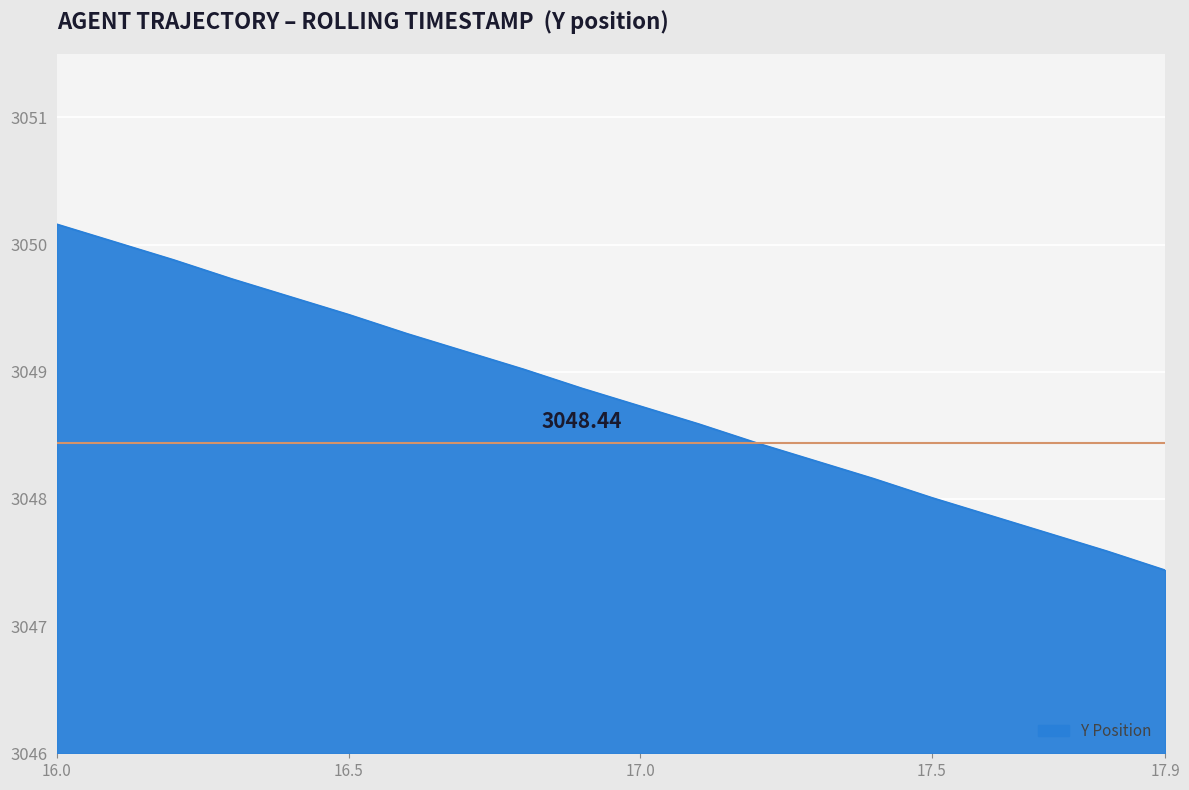

Does the chart display data point markers on the line(s)?

No